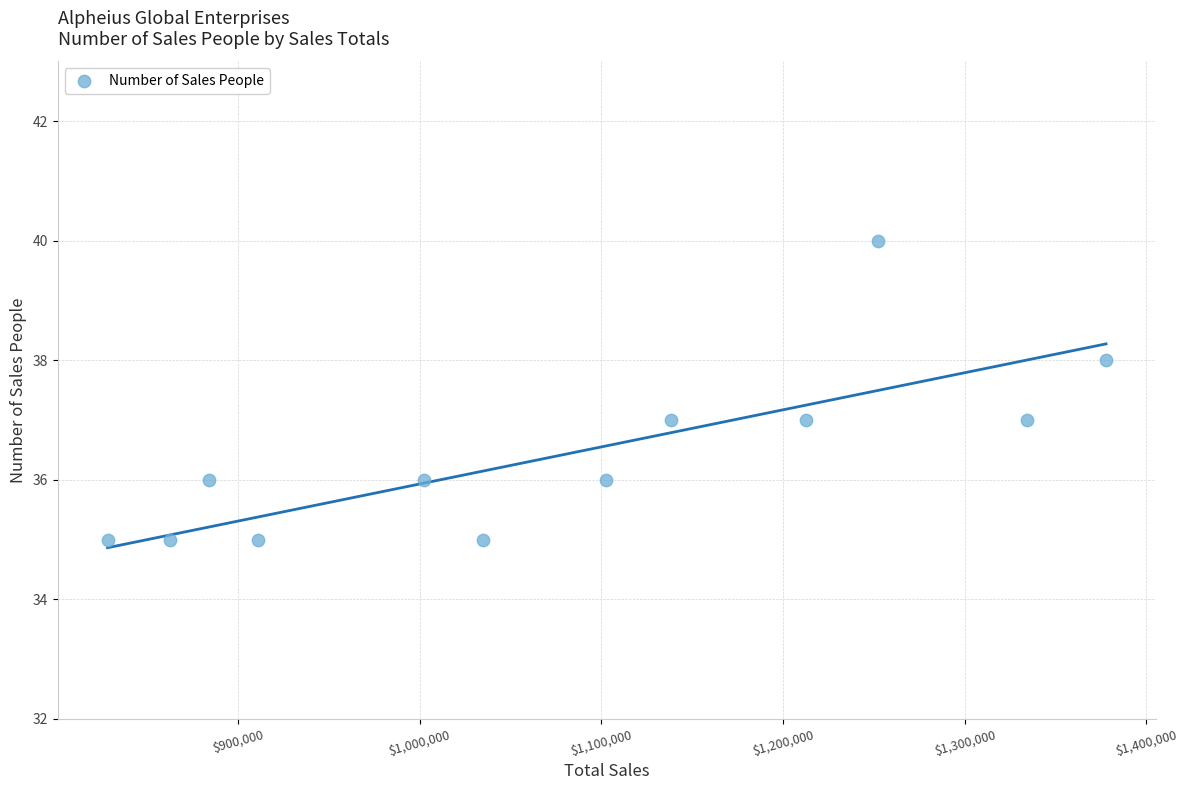

What is the range of Y values (max minus min)?

5